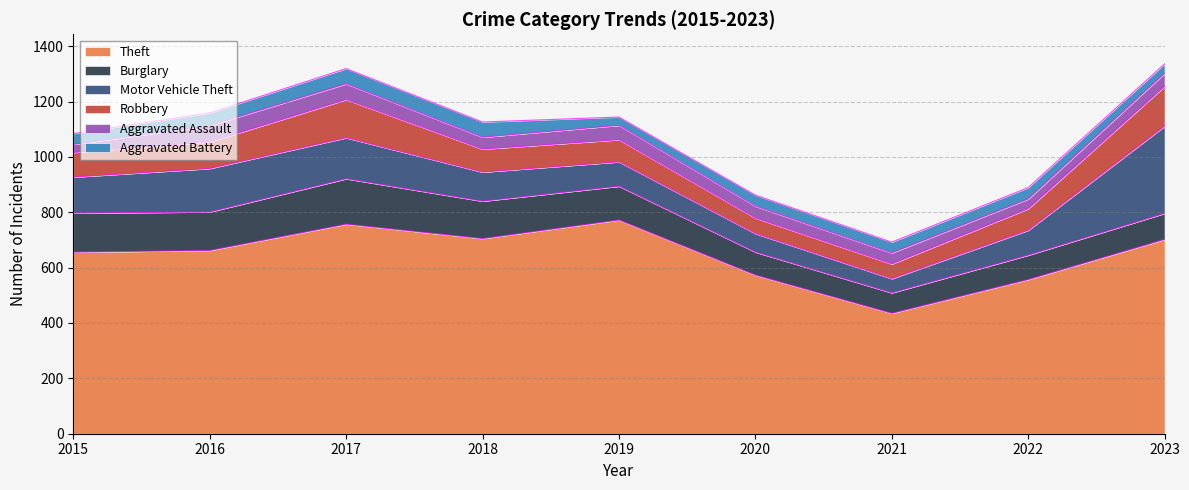

Where is the first local maximum for Aggravated Assault?

2016